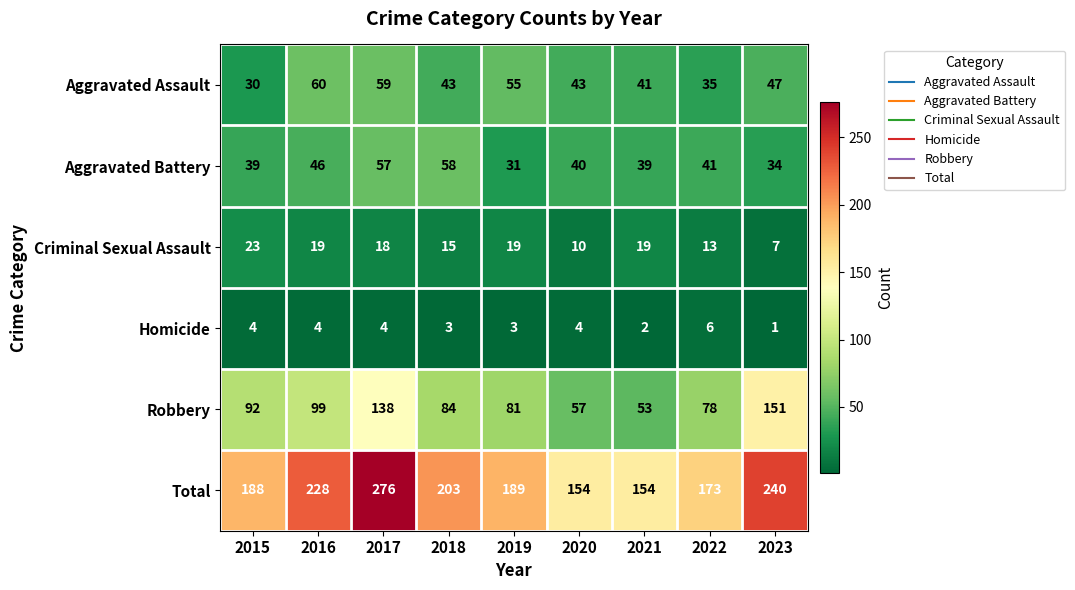

What is the total value across all series at 2018?

406